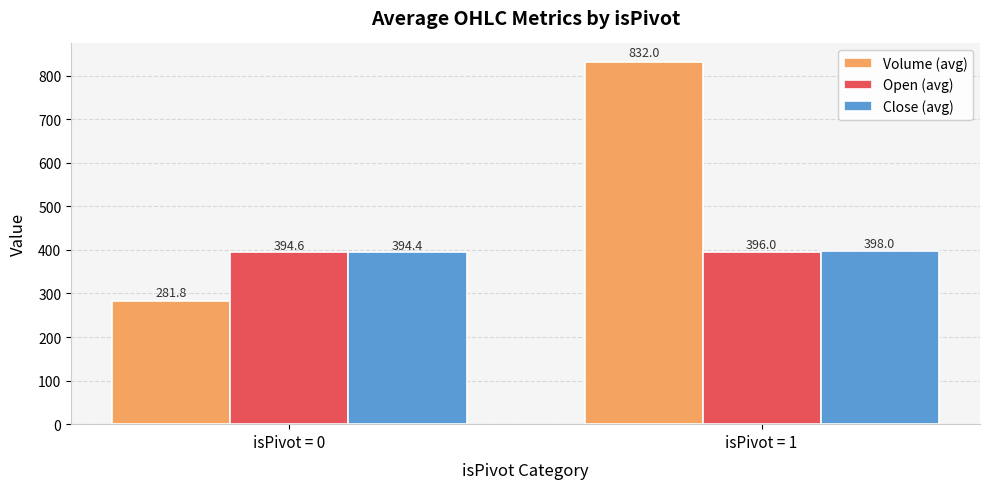

Which series has the widest spread of values?

Volume (avg)